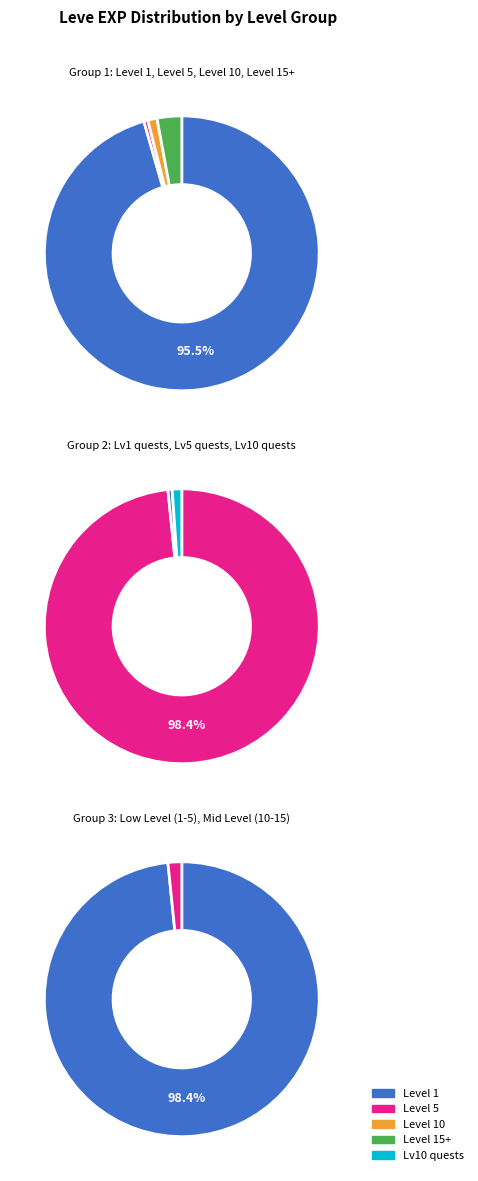

The 1(Egg) slice represents 15% of the pie. True or false?

False